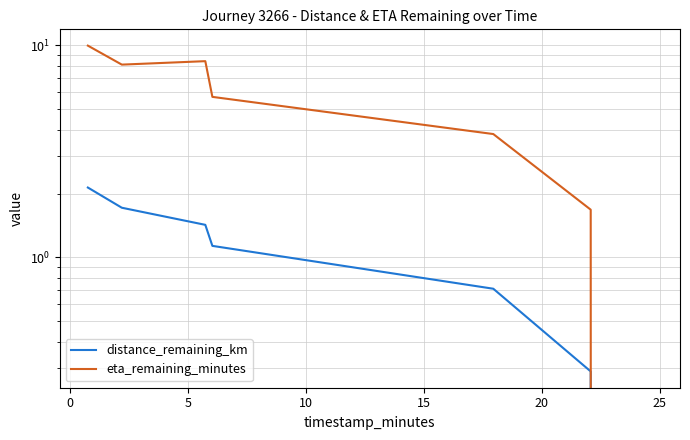

Is this an area chart (filled region under the line)?

No